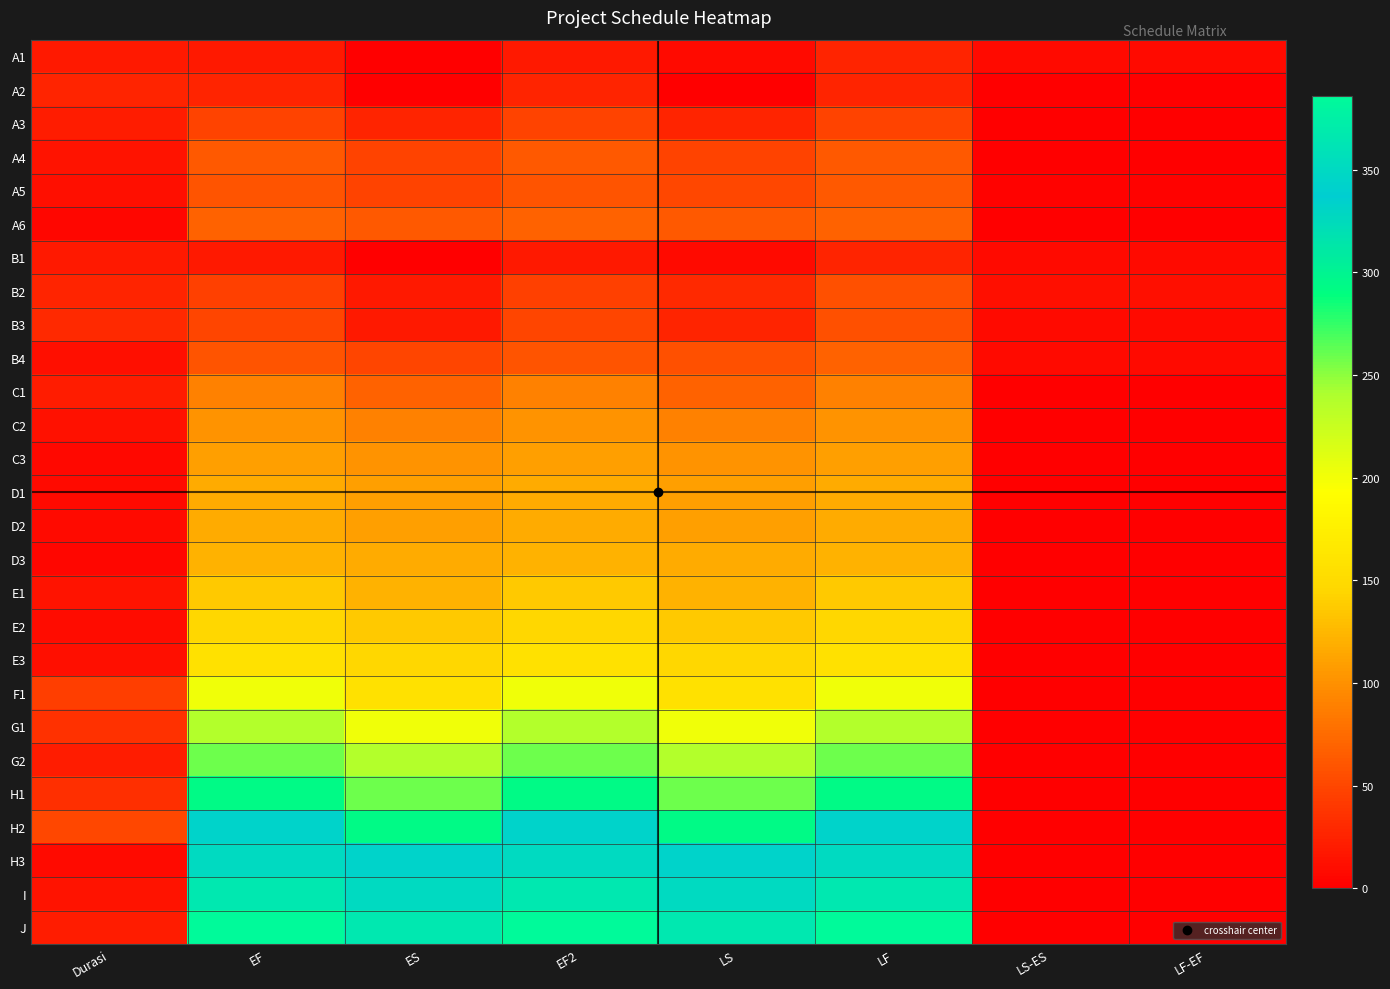

Which series has the largest total across all categories?

J